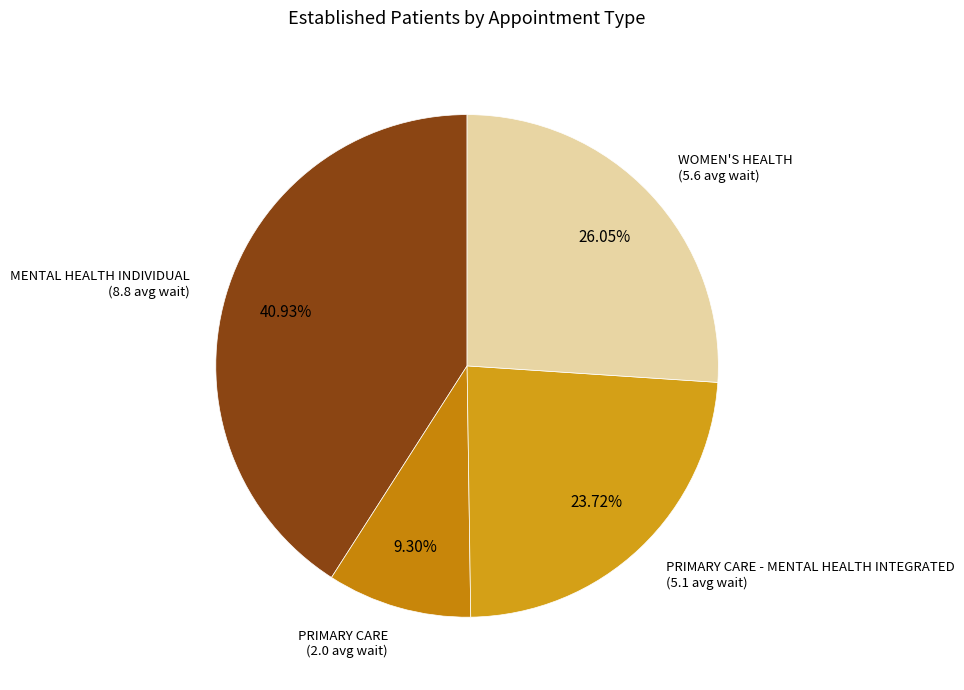

True or false: PRIMARY CARE - MENTAL HEALTH INTEGRATED accounts for 24% of the total.

True